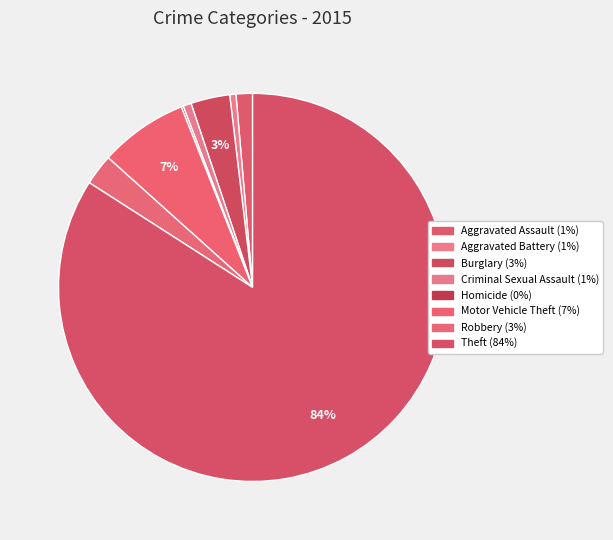

Does any single category account for the majority?

Yes